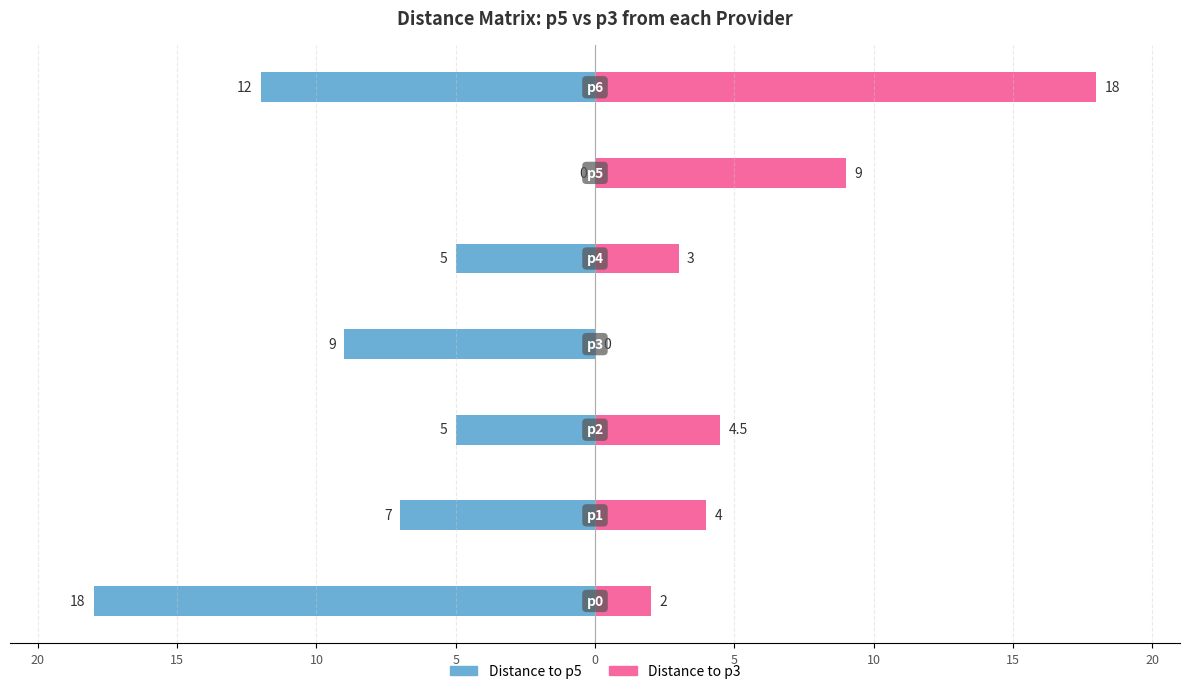

List the series in order of their peak value, highest first.

p3, p5